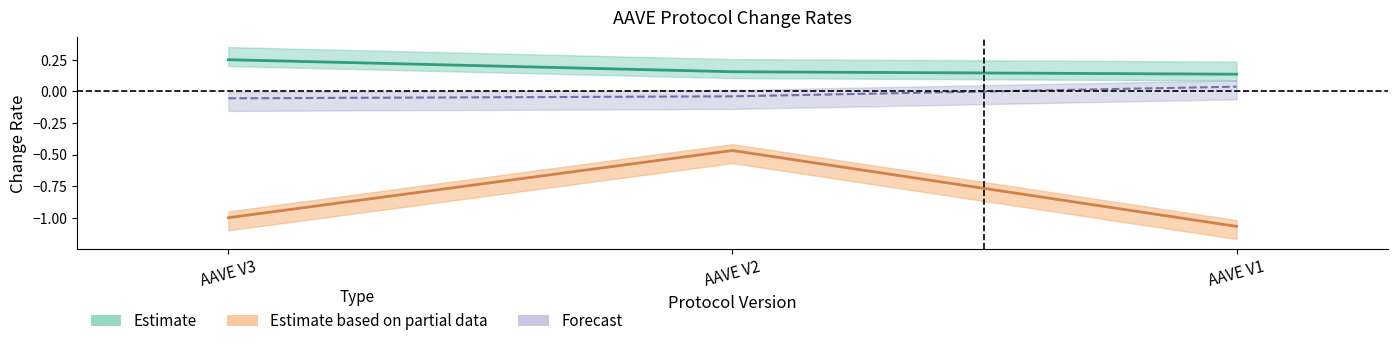

What is the value of the tvl point at the 3rd from the left?

0.1